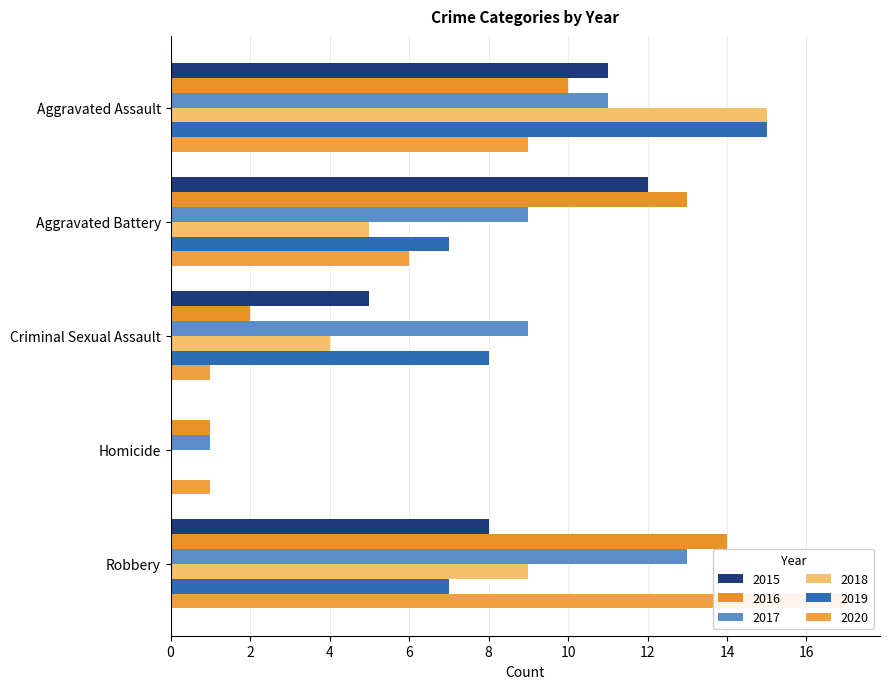

Which category has the highest value in the 2018 series?

Aggravated Assault